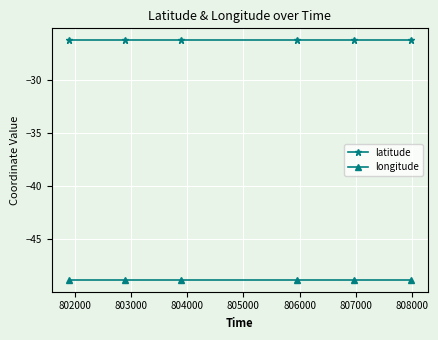

Which series has the largest total across all categories?

latitude